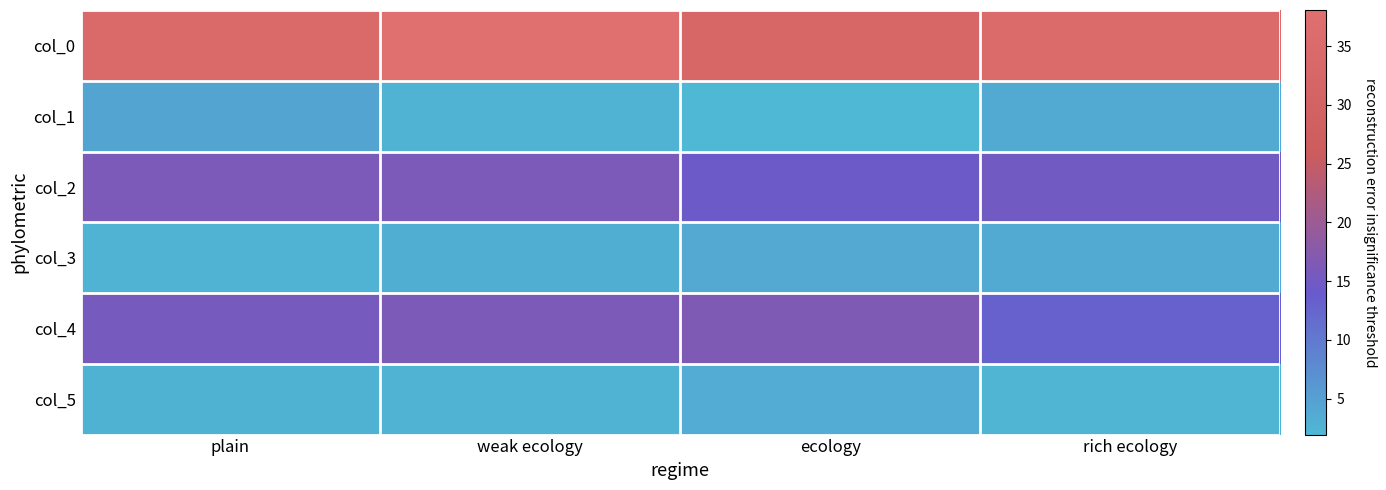

Reading left to right, list all the values displayed in this chart.

col_0: plain=34.4	weak ecology=38.1	ecology=32.9	rich ecology=35.2
col_1: plain=4.5	weak ecology=2.6	ecology=1.9	rich ecology=3.7
col_2: plain=16.1	weak ecology=16.1	ecology=14.4	rich ecology=15.1
col_3: plain=2.6	weak ecology=3.3	ecology=3.8	rich ecology=3.6
col_4: plain=15.7	weak ecology=16.2	ecology=16.5	rich ecology=13.0
col_5: plain=2.7	weak ecology=2.6	ecology=3.4	rich ecology=2.3